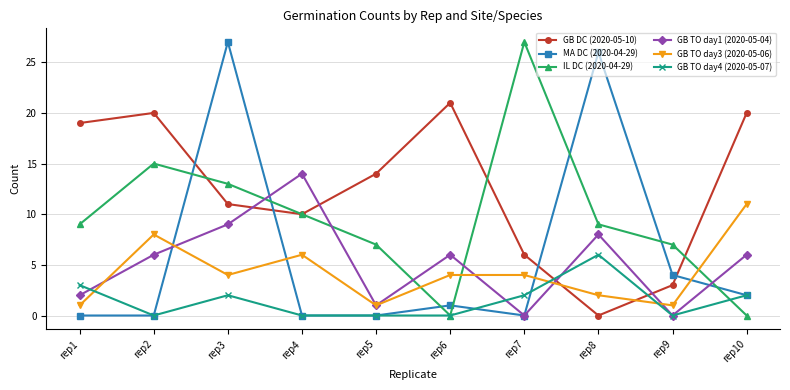

True or false: MA DC (2020-04-29) and IL DC (2020-04-29) intersect in this chart.

True